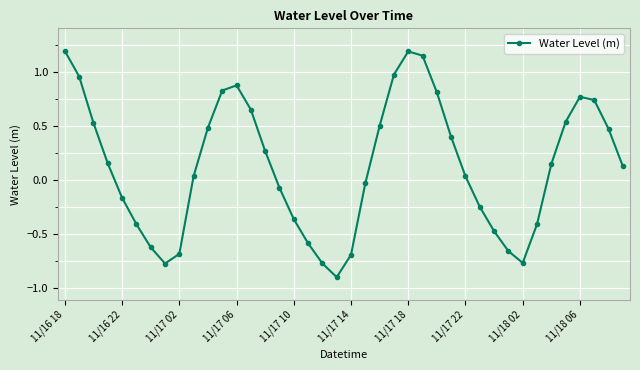

What is the difference between the maximum and minimum values?

2.1